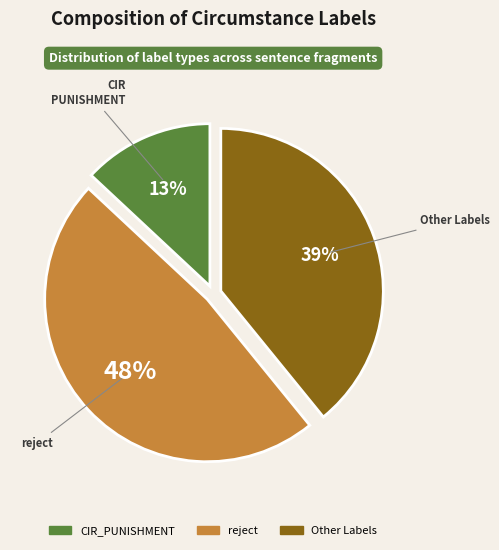

Count the number of slices in the pie.

3